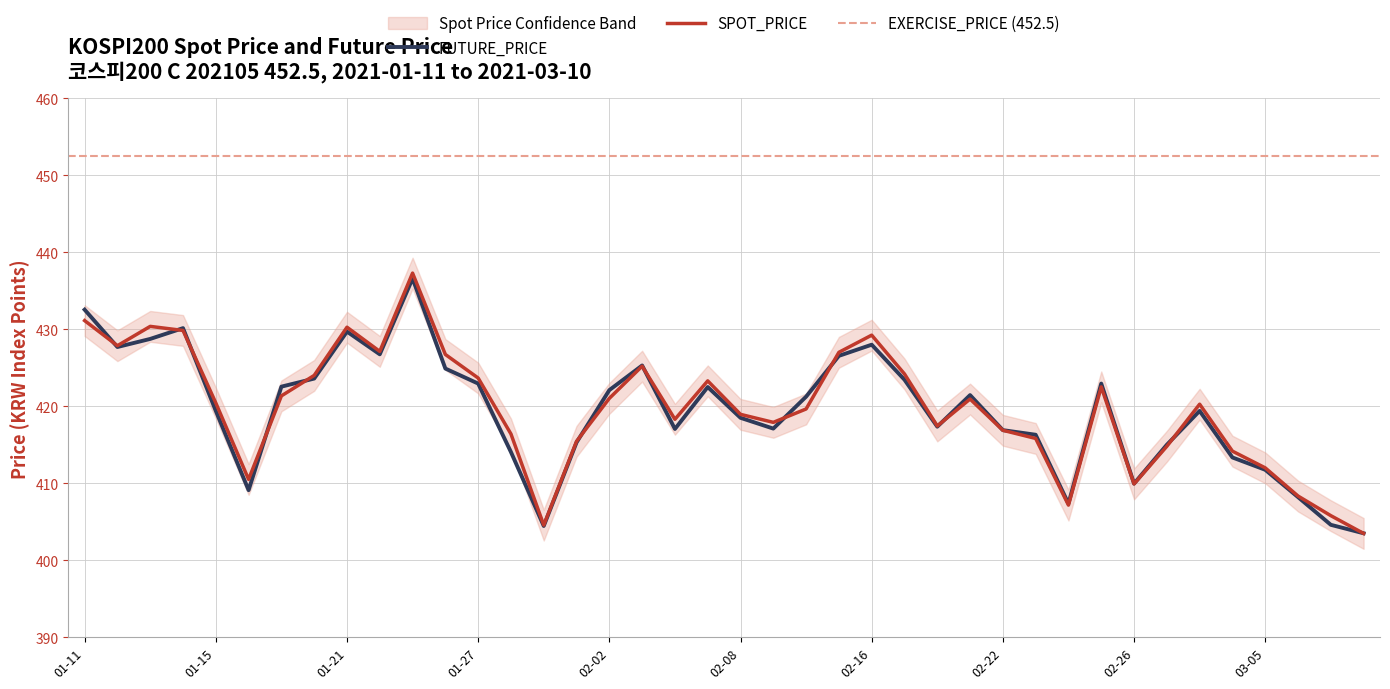

What is the minimum value for FUTURE_PRICE?

403.5